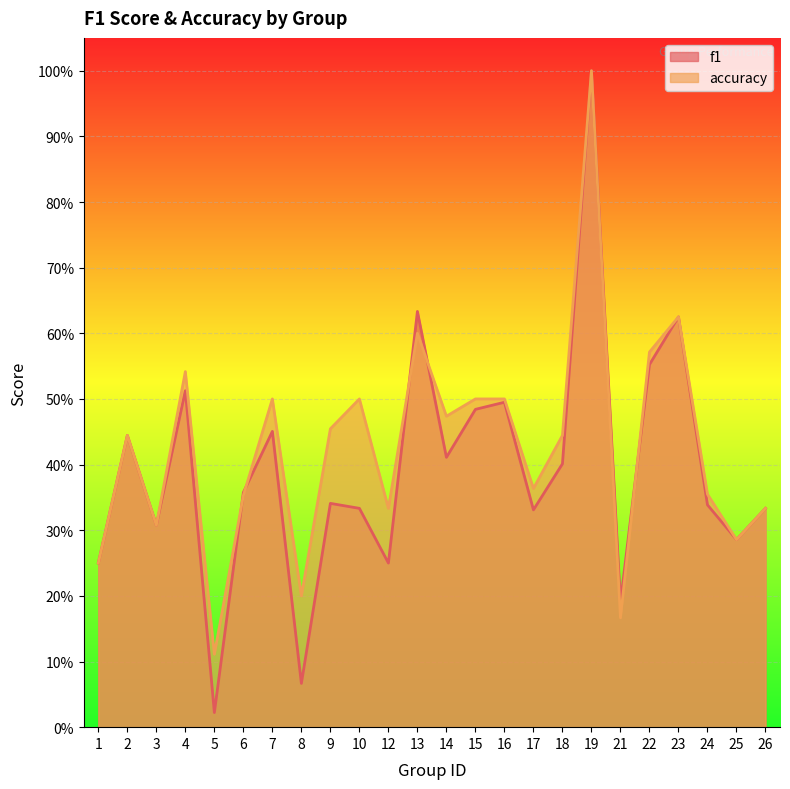

In f1, how many points are lower than both neighbors (excluding endpoints)?

8